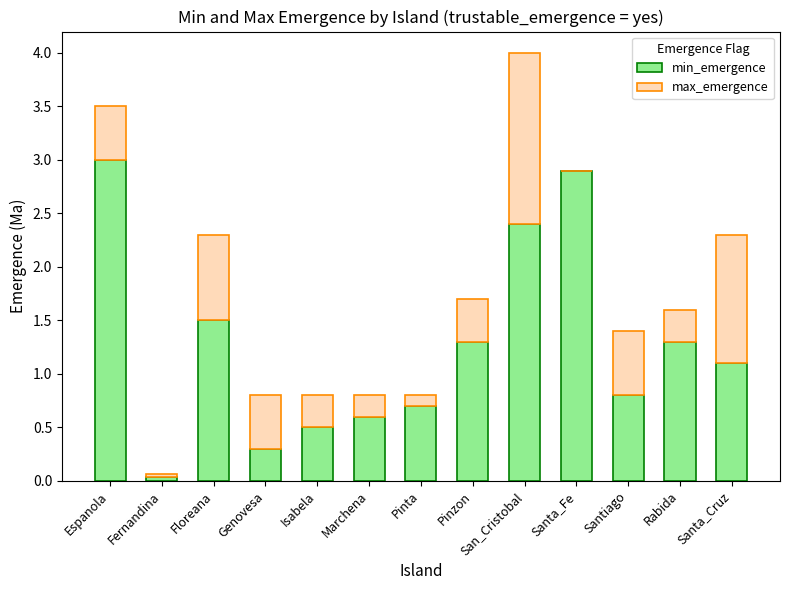

Which category has the highest value in the min_emergence series?

Espanola